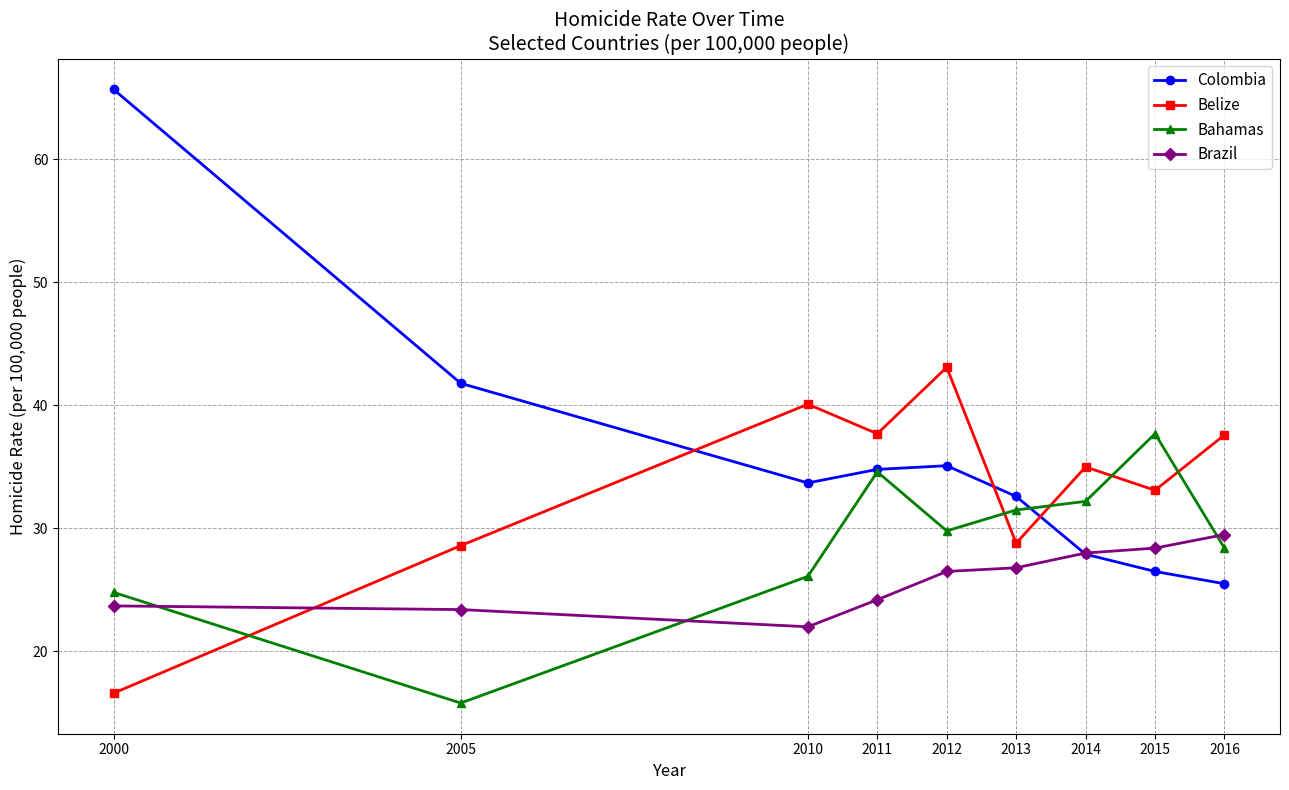

At which category does the chart reach its minimum across all series?

2005